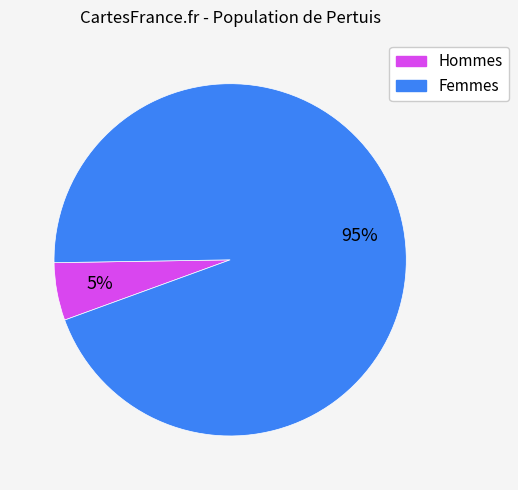

To the nearest percent, what is the average slice percentage?

50%